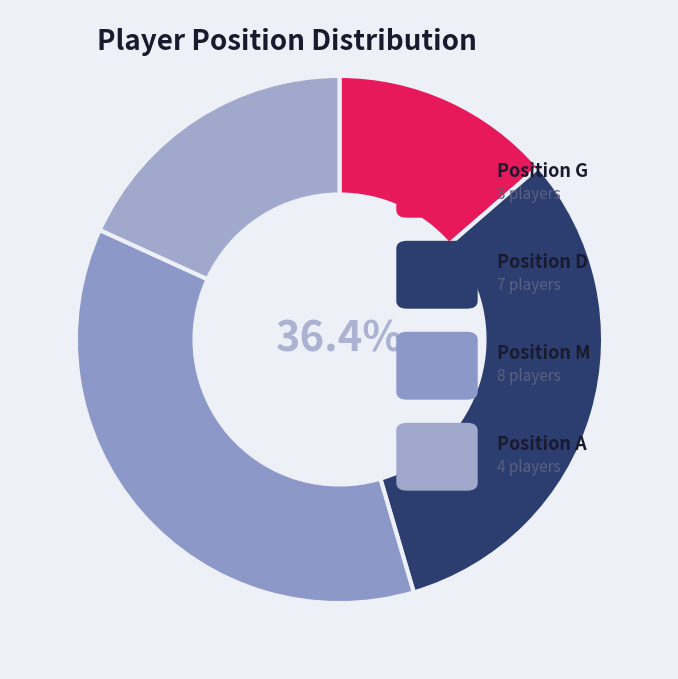

Which category has the smallest portion of the pie?

G